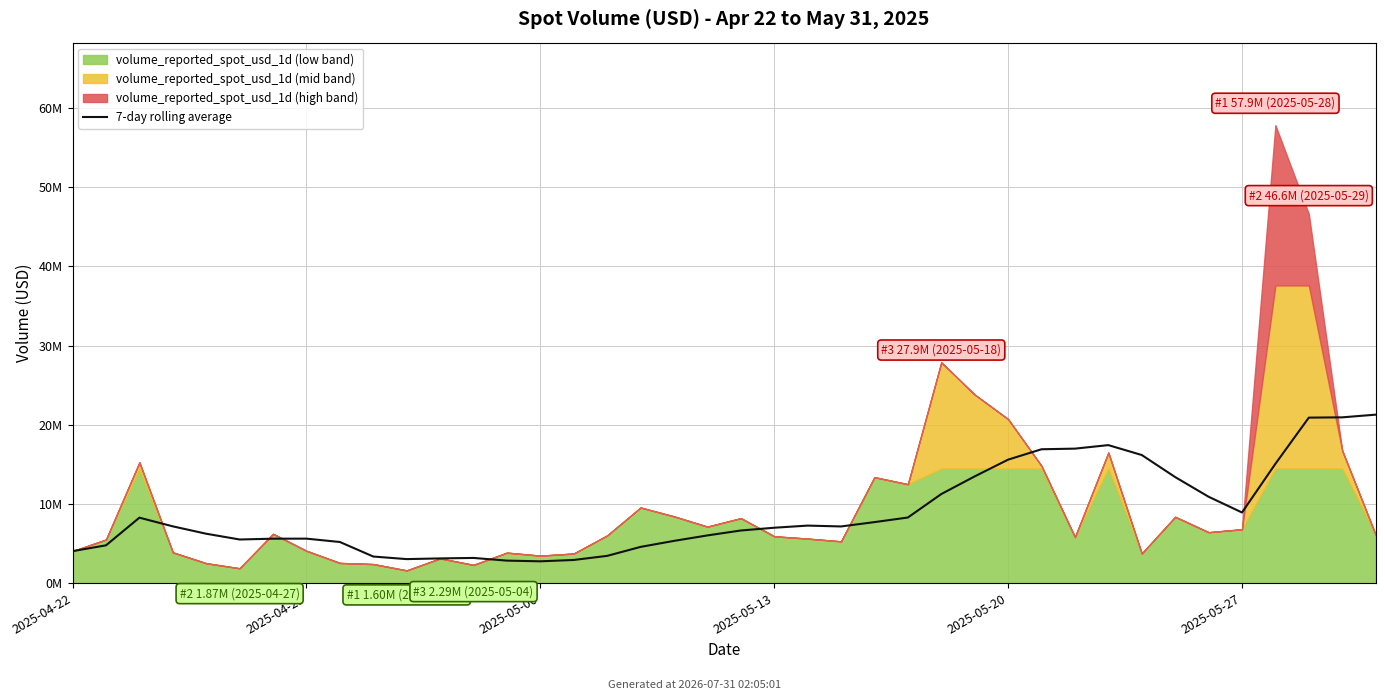

What is the ratio of the value at 33 to the value at 28?

0.9